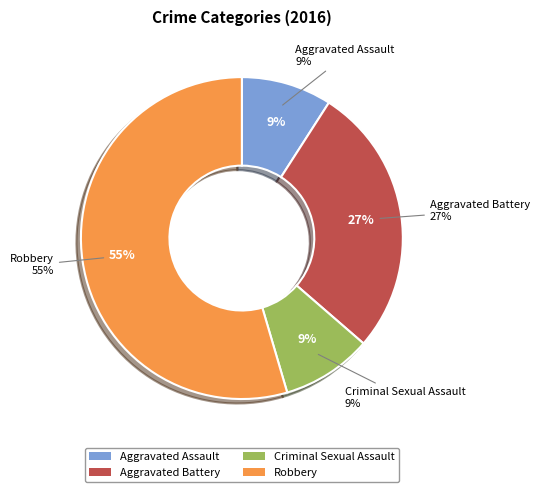

Which has a higher value, Aggravated Assault or Robbery?

Robbery